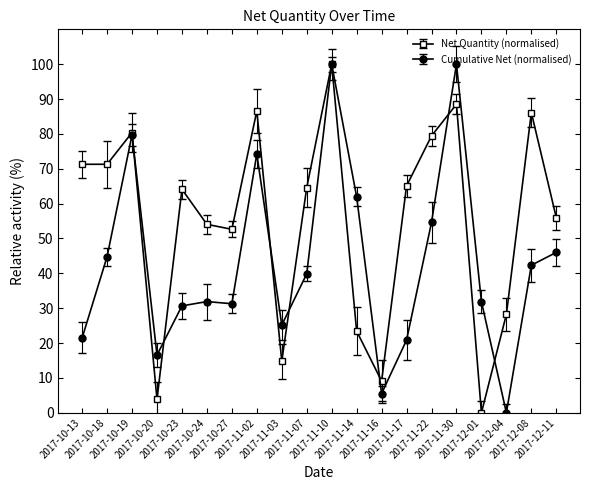

What is the highest value of the Net Quantity (normalised) series?

100.0